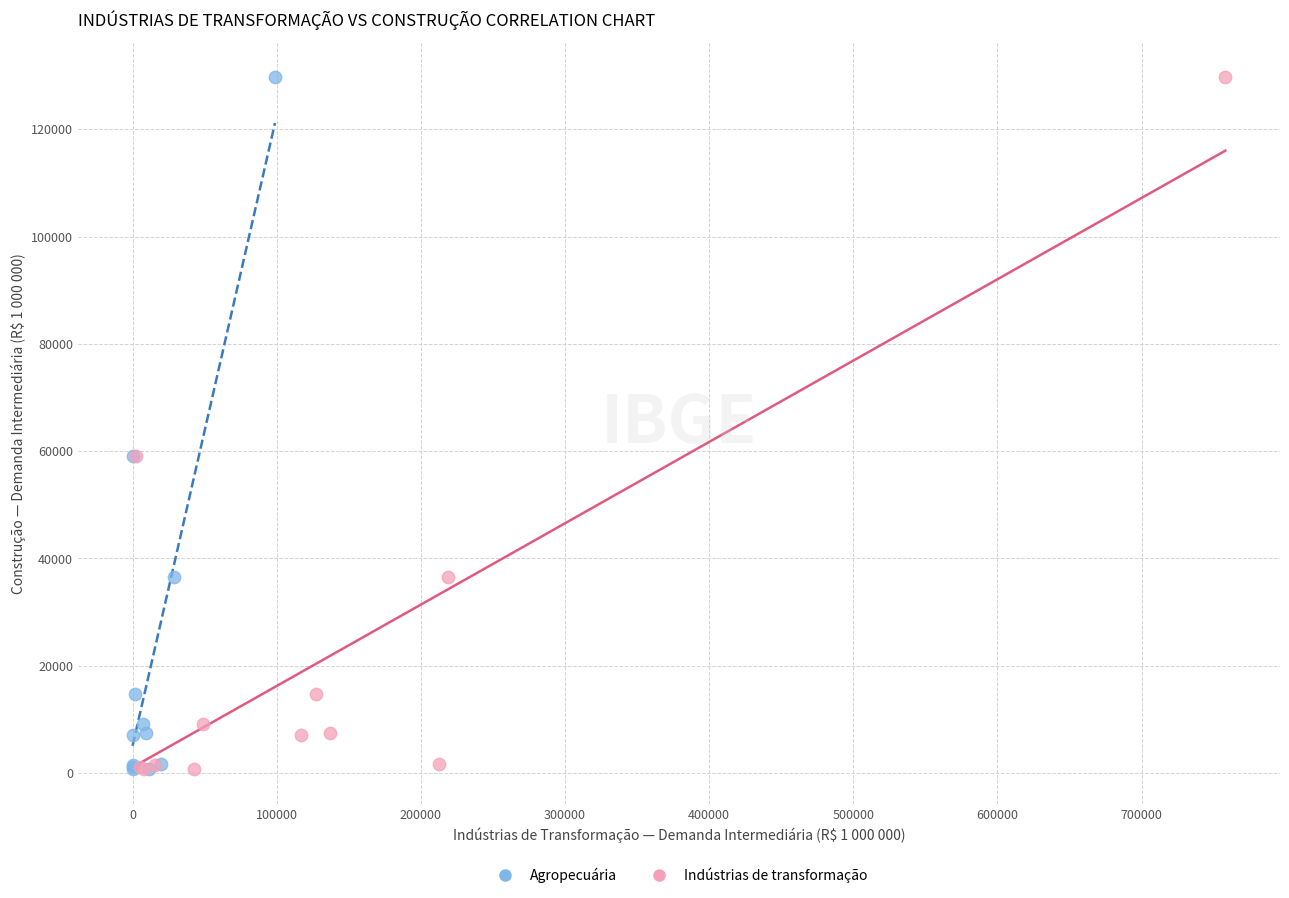

What are all the series names shown in the legend?

Agropecuária, Indústrias de transformação